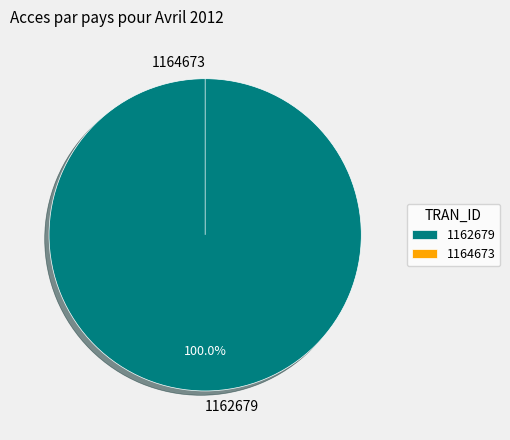

Which category has the biggest portion of the pie?

1162679